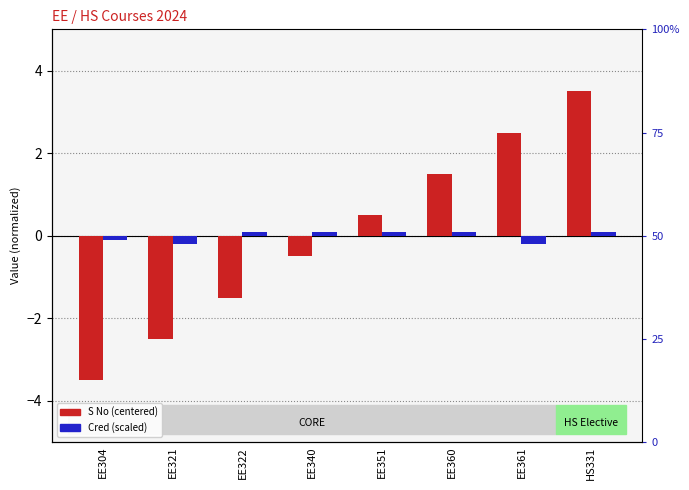

Reading left to right, extract all data points from this chart.

S No (centered): -3.5	-2.5	-1.5	-0.5	0.5	1.5	2.5	3.5
Cred (scaled): -0.1	-0.2	0.1	0.1	0.1	0.1	-0.2	0.1